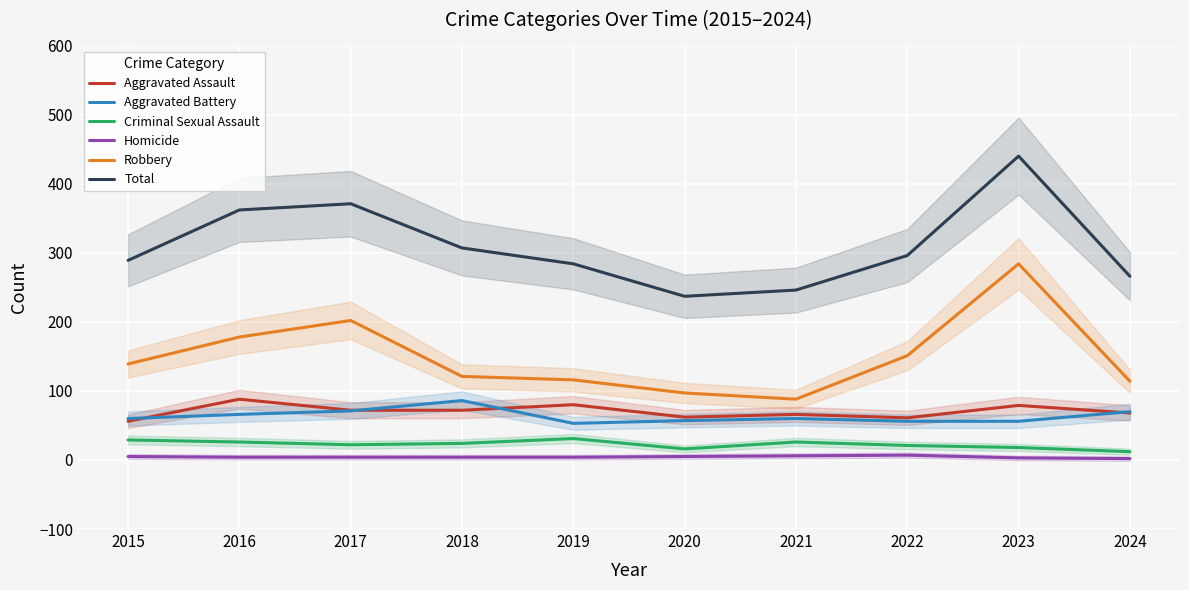

At 2019, list the series in order from smallest to largest.

Homicide, Criminal Sexual Assault, Aggravated Battery, Aggravated Assault, Robbery, Total